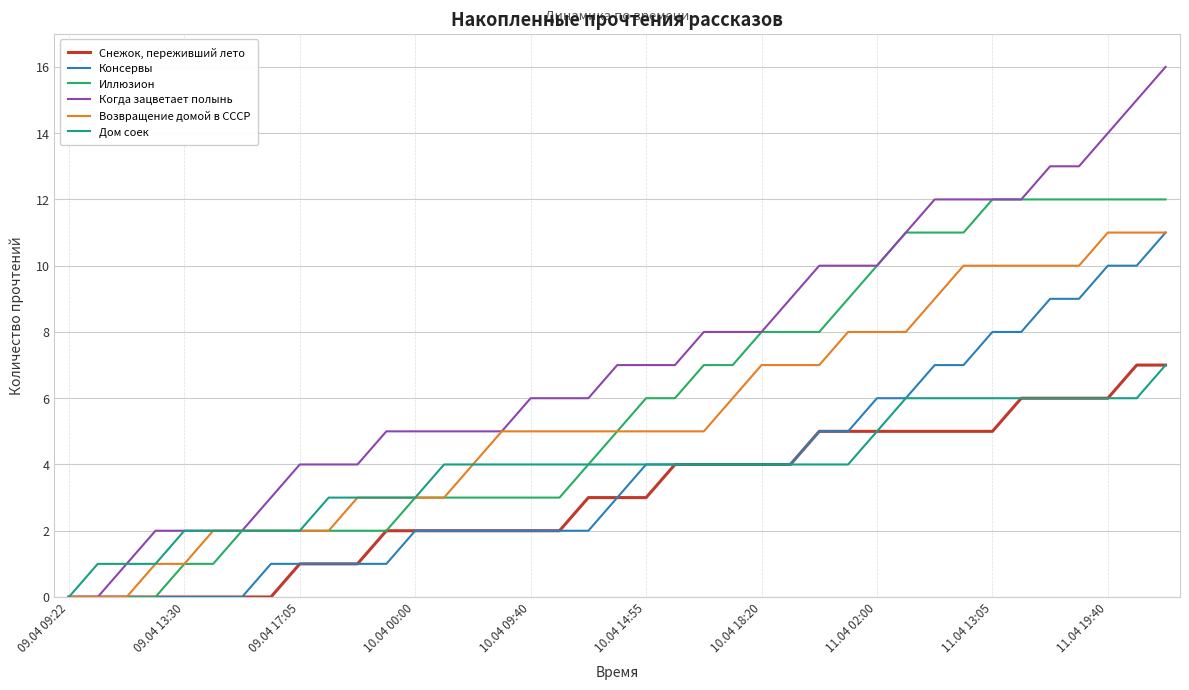

Which series has the largest total across all categories?

Когда зацветает полынь